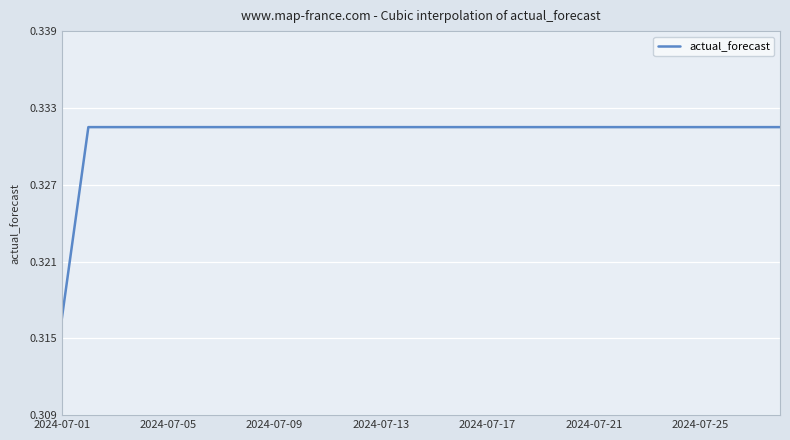

Does the chart display data point markers on the line(s)?

No